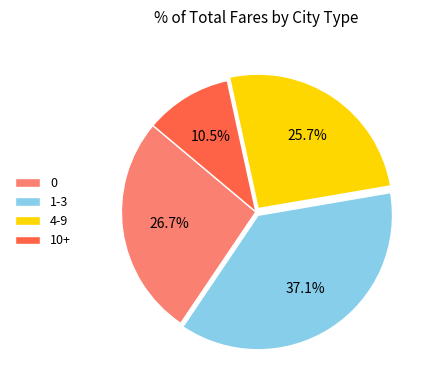

Between 1-3 and 4-9, which is larger?

1-3